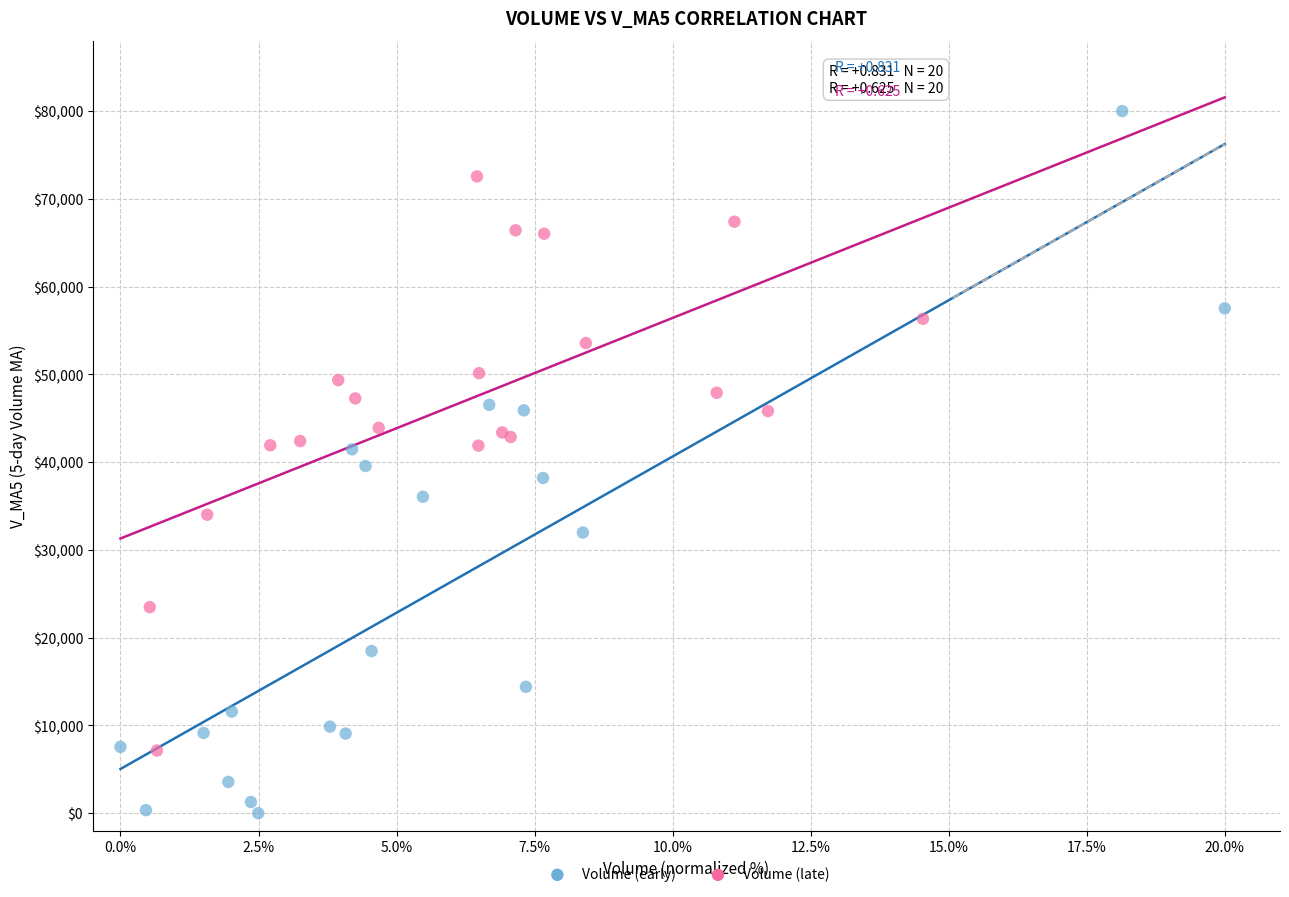

Which series contains the lowest Y value?

Volume (early)